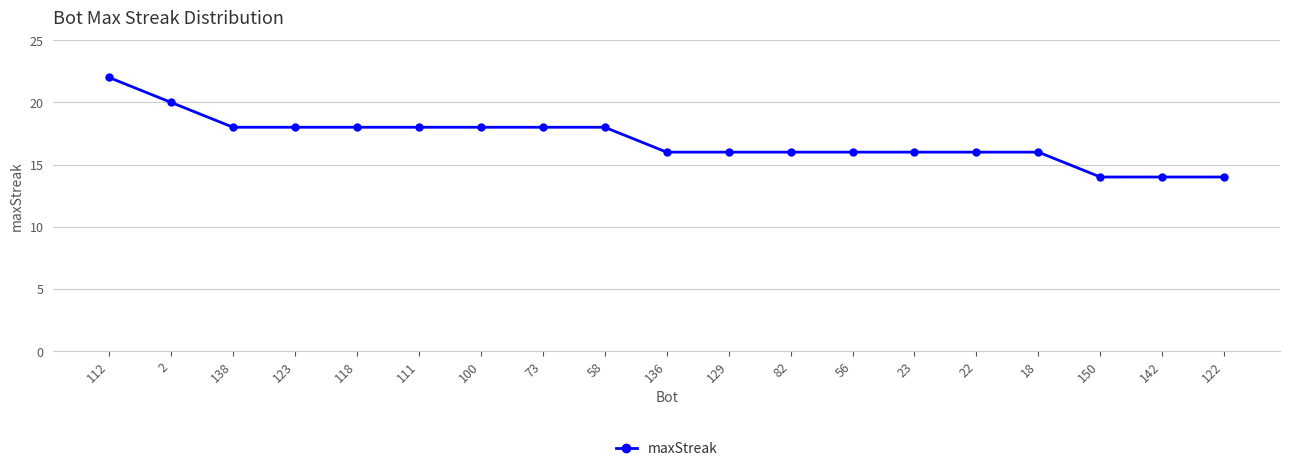

Is it true that the value at 82 is 16?

True